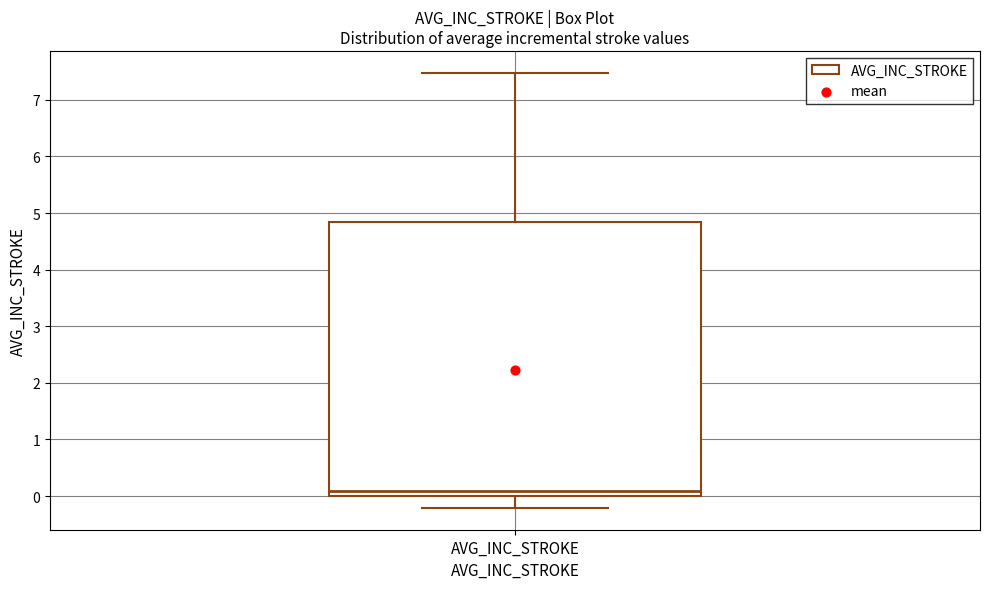

Where does the median line of the box for AVG_INC_STROKE sit on the y-axis? The values are not printed on the chart, so give them approximately, as read against the axis.

0.1